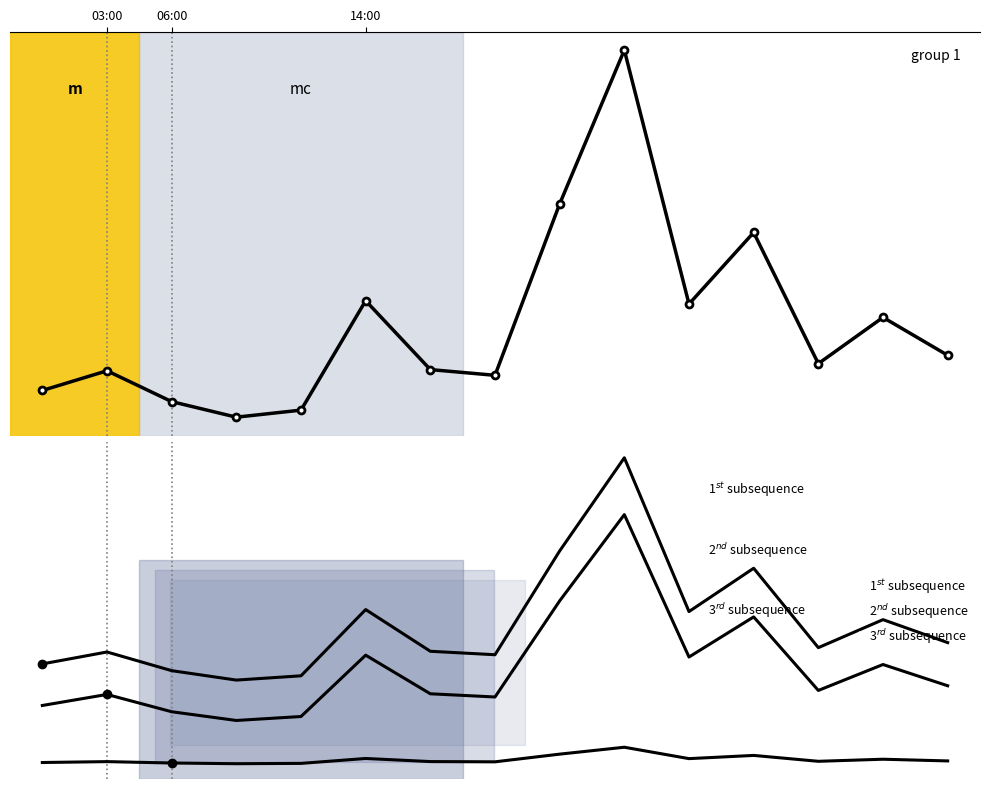

Rank the categories by 2nd subsequence value from highest to lowest.

9, 8, 11, 5, 10, 13, 14, 12, 6, 06:00, 7, 03:00, 14:00, 4, 3